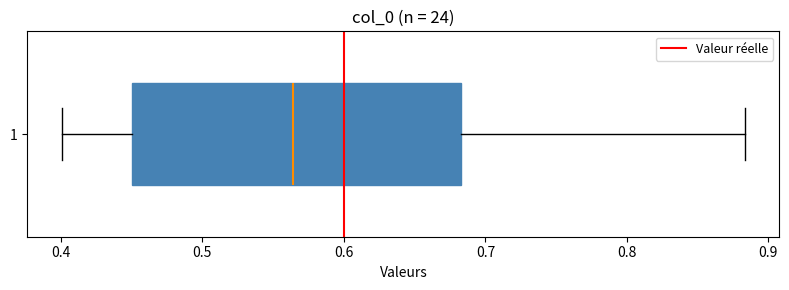

Read this box plot against the x-axis: the position of the median line, the range covered by the box, and the ends of both whiskers. The values are not printed on the chart, so give them approximately, as read against the axis.

median 0.56, box 0.45 to 0.68, whiskers 0.40 to 0.88